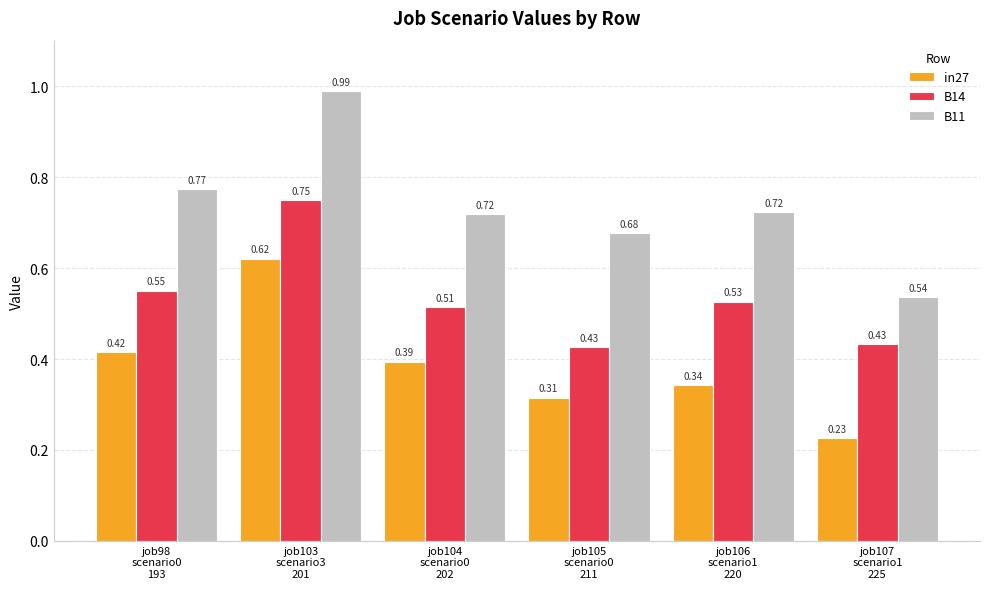

What is the label of the 1st bar from the right?

job107
scenario1
225